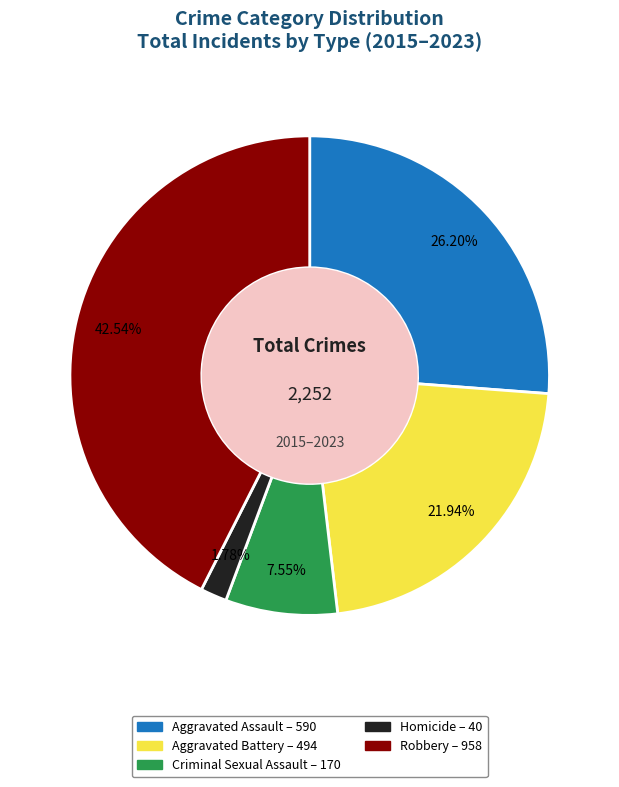

Do Criminal Sexual Assault and Aggravated Battery together represent more than half of the pie?

No